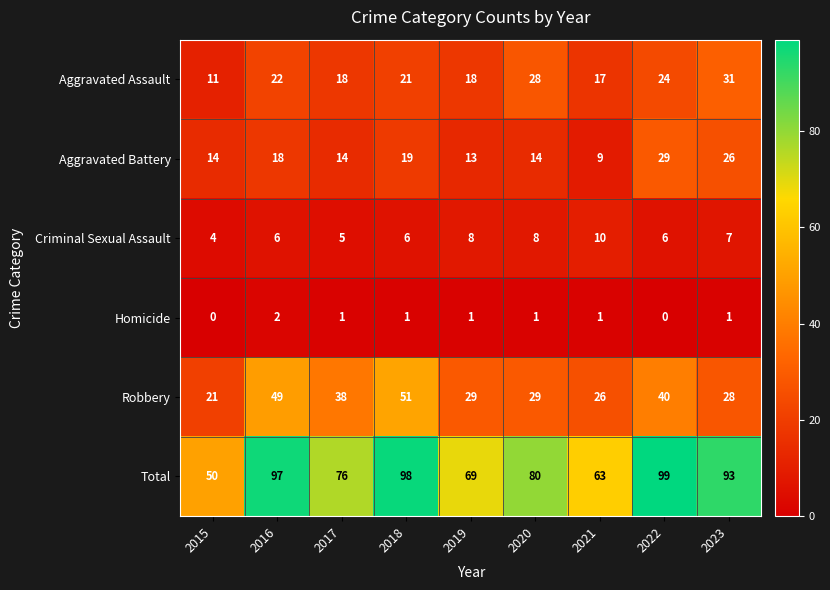

What is the average value of the Aggravated Assault series?

21